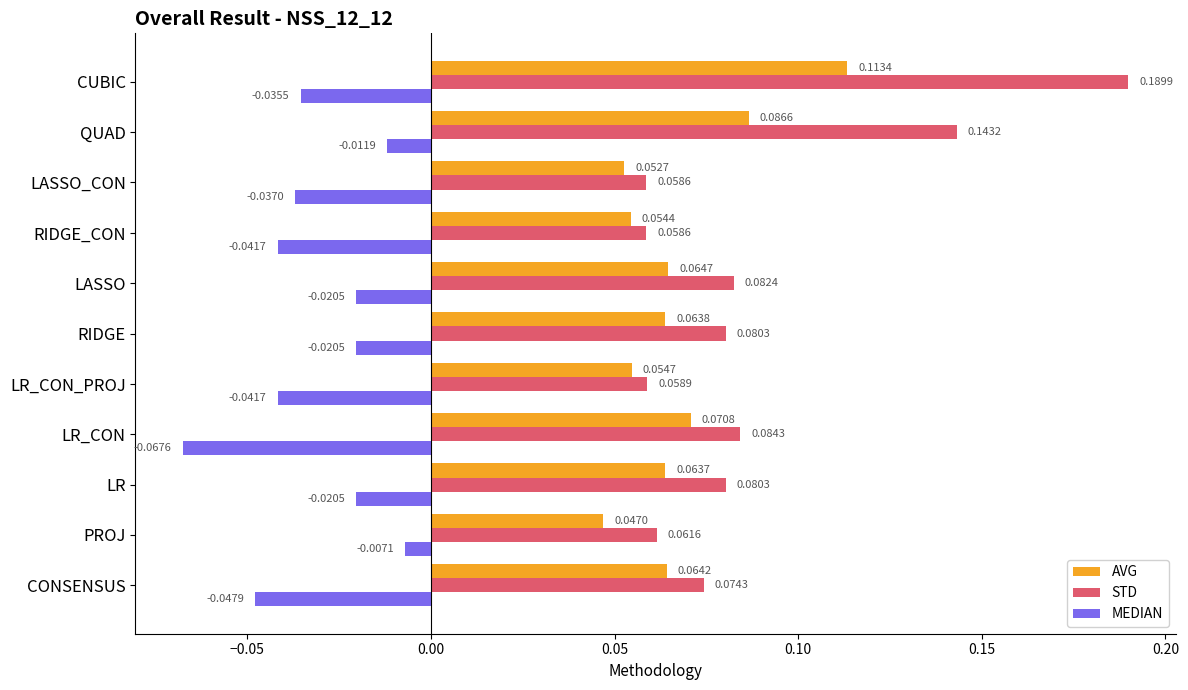

Which series has the widest spread of values?

STD